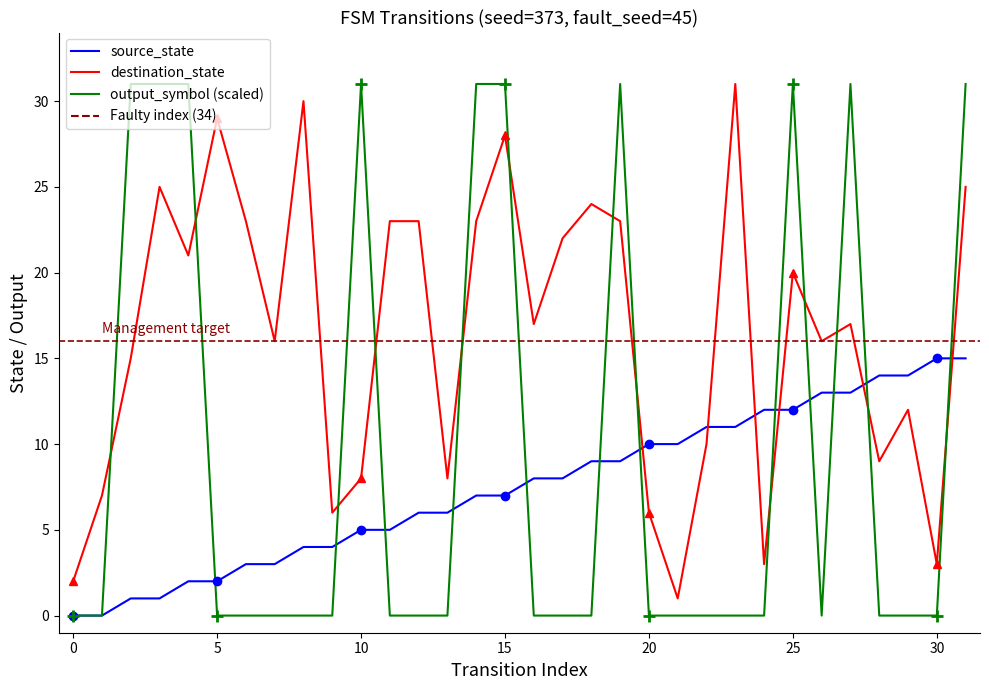

What is the value of the destination_state point at the 7th from the left?

23